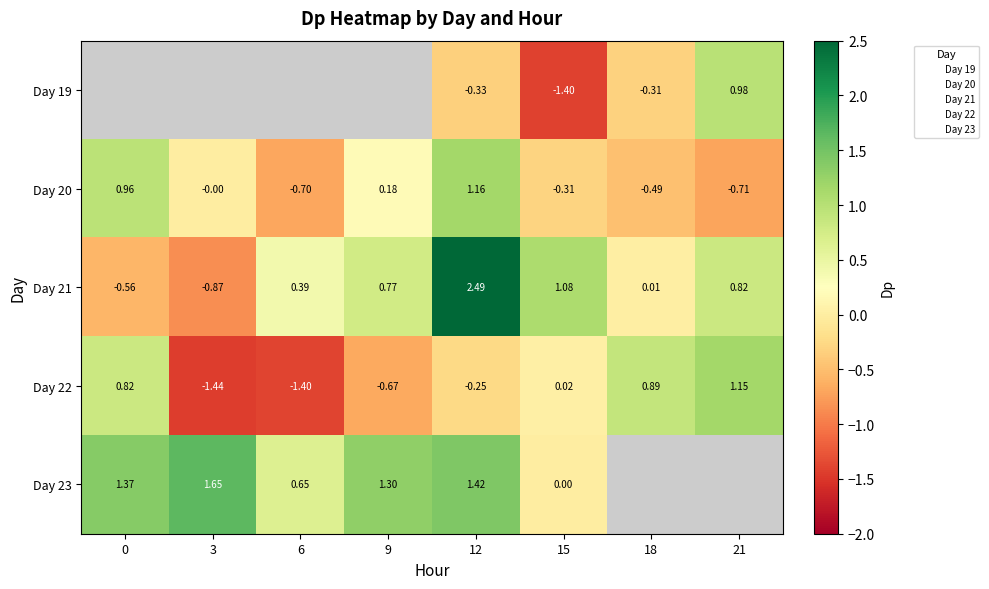

What is the difference between the maximum and minimum values in the Day 23 series?

1.7